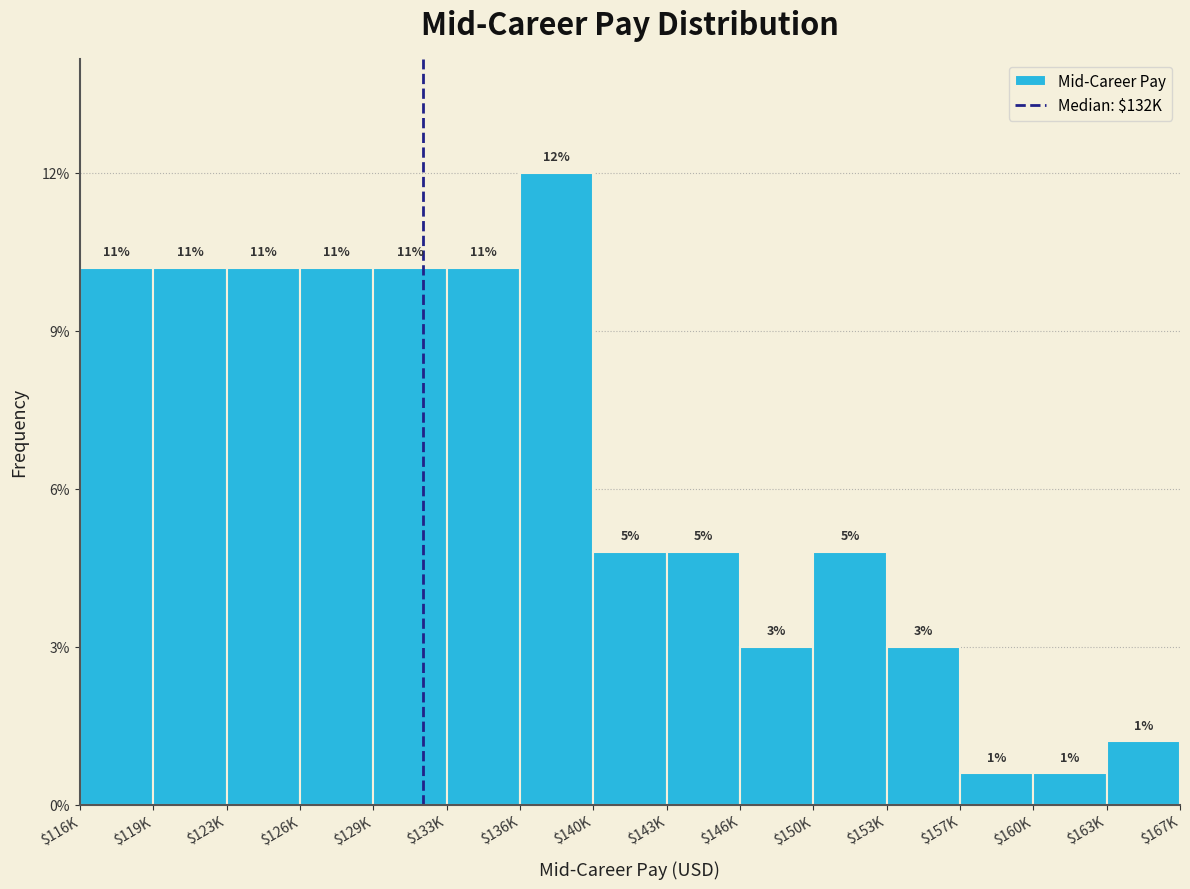

Does the chart contain any negative values?

No